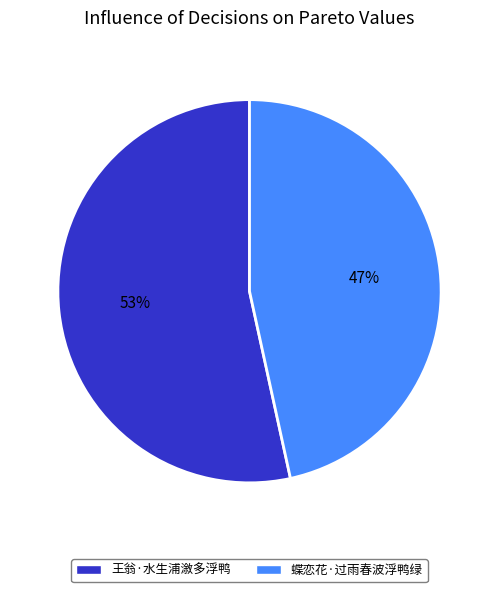

What is the ratio of the value at 蝶恋花·过雨春波浮鸭绿 to the value at 王翁·水生浦漵多浮鸭?

0.9